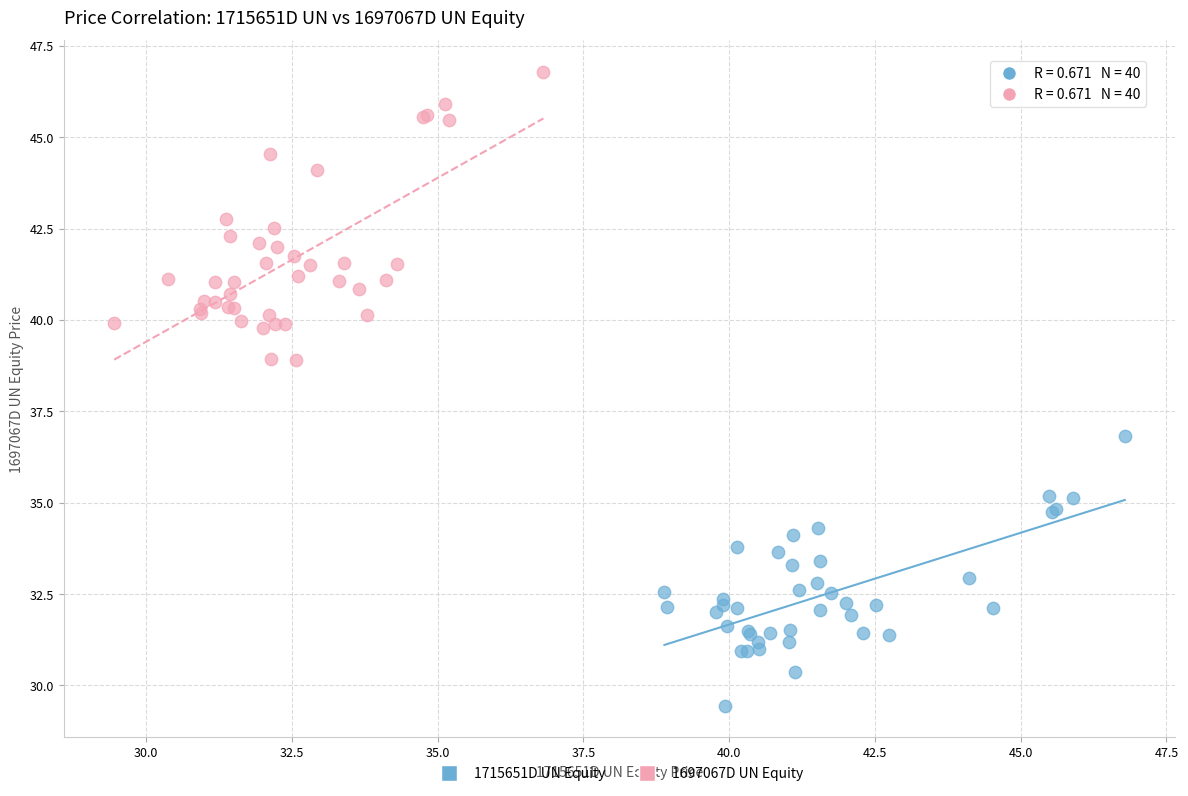

Which series has the largest Y range (max minus min)?

1697067D UN Equity